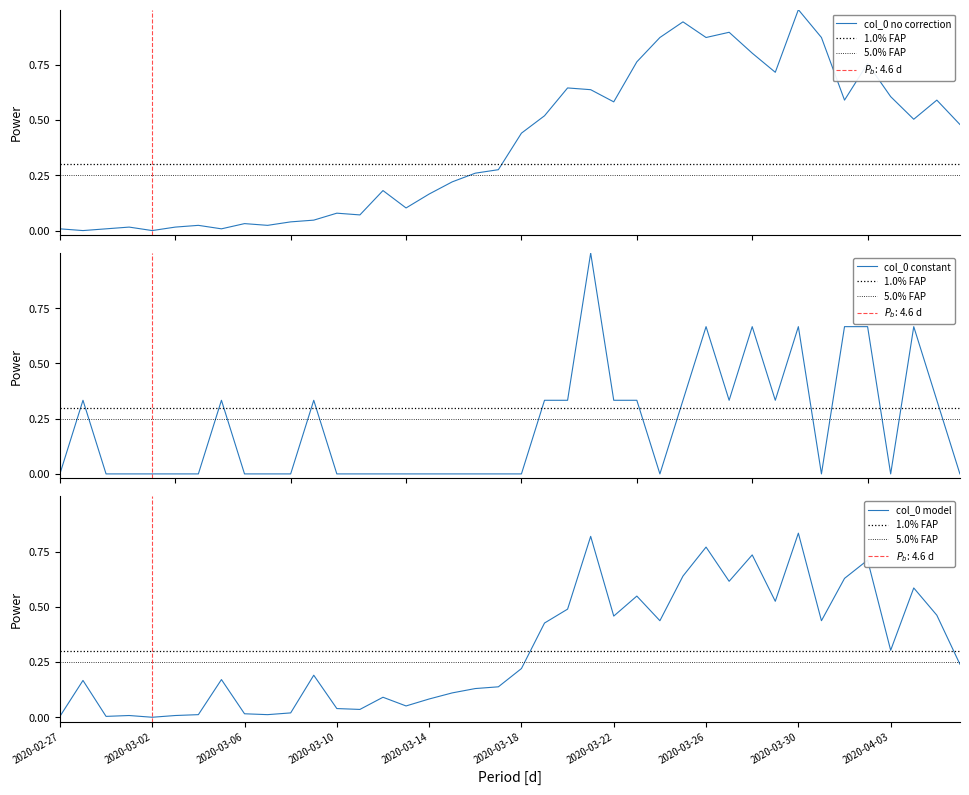

Between 2020-04-06 and 2020-03-12, which is larger?

2020-04-06